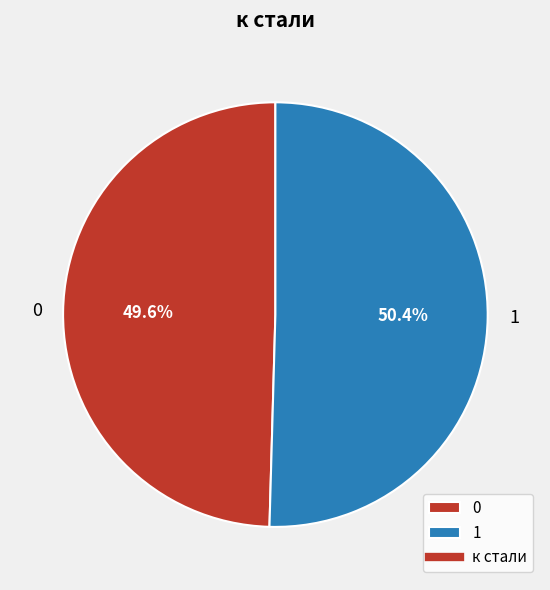

To the nearest percent, what is the average slice percentage?

50%